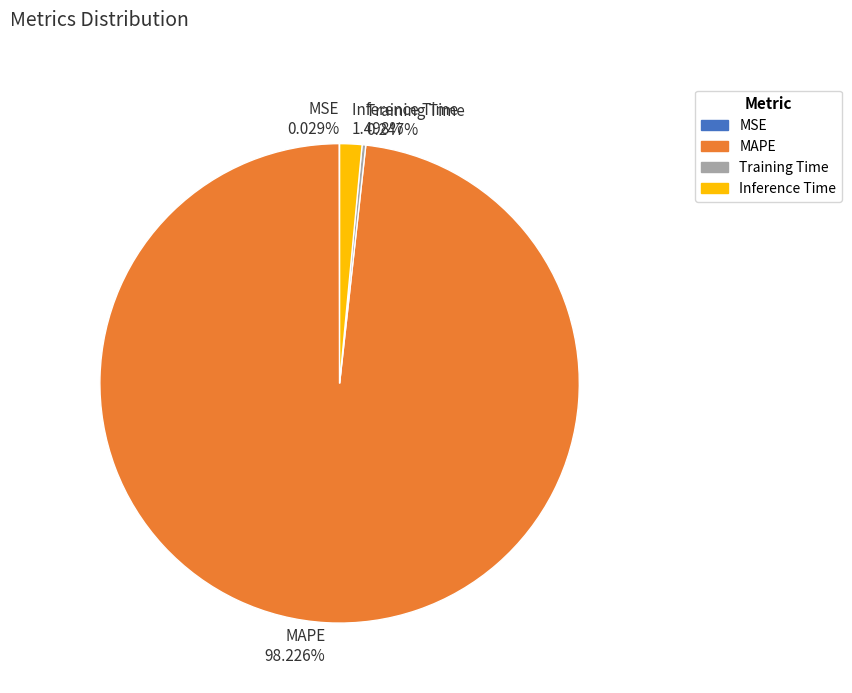

Does any single category account for the majority?

Yes